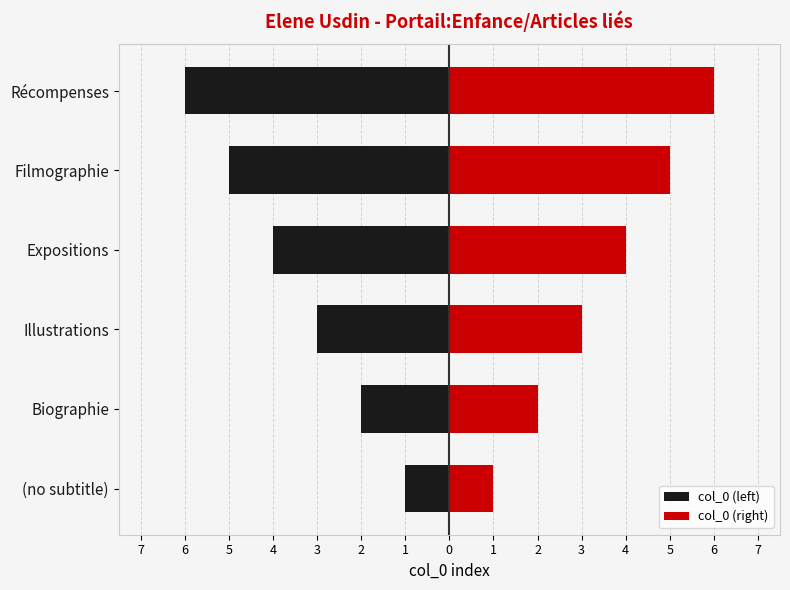

At Filmographie, list the series in order from smallest to largest.

col_0 (left), col_0 (right)